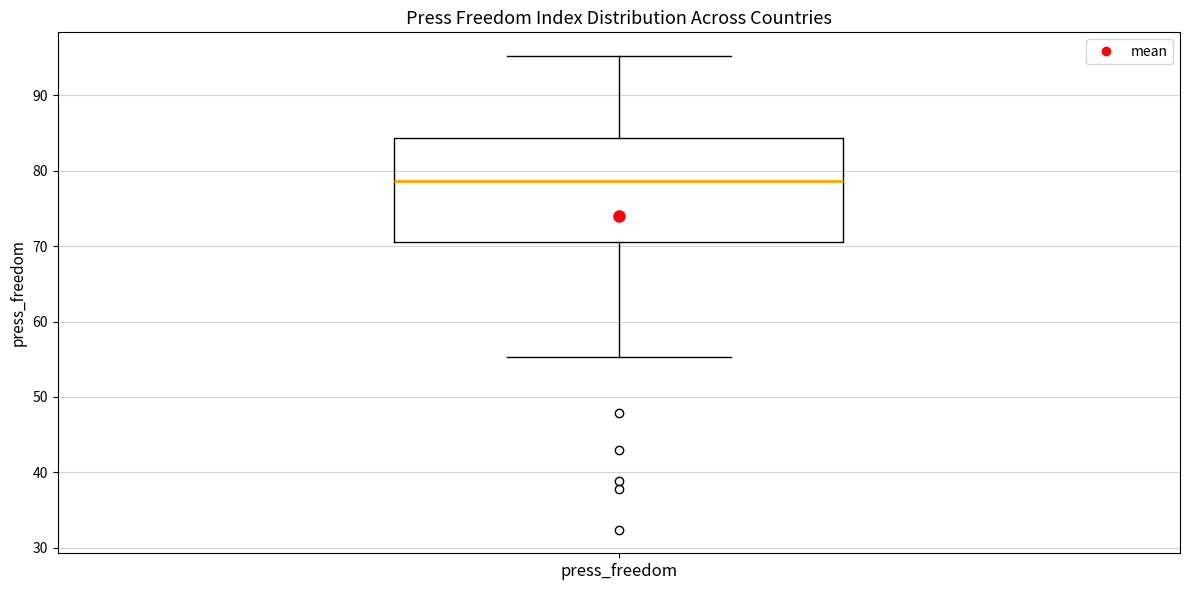

Where is the lower edge of the box for press_freedom on the y-axis? The values are not printed on the chart, so give them approximately, as read against the axis.

71